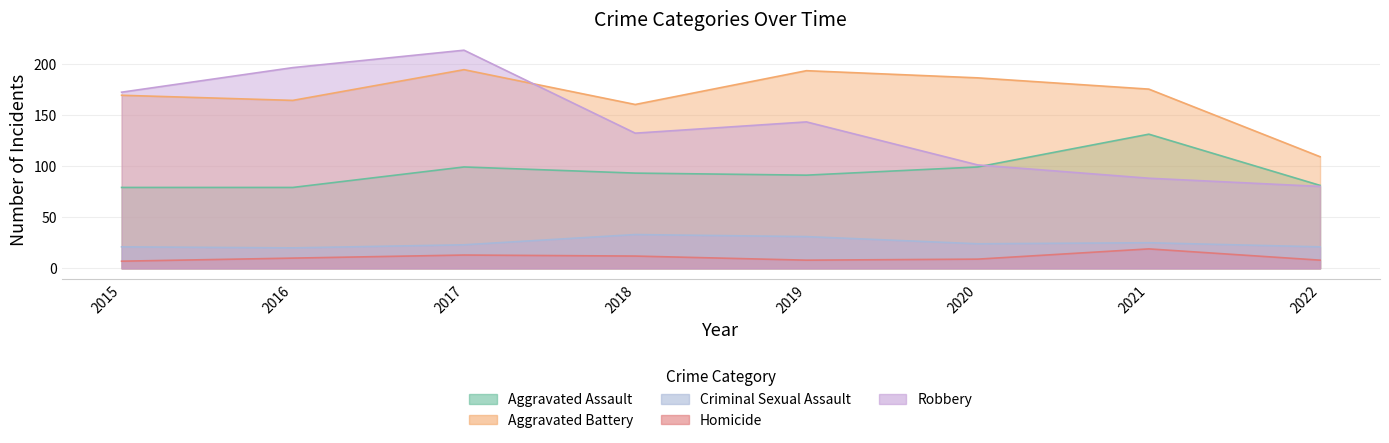

True or false: Homicide and Criminal Sexual Assault cross at least once.

False